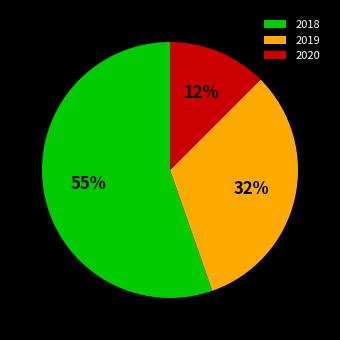

Is there any slice that represents more than half of the pie?

Yes